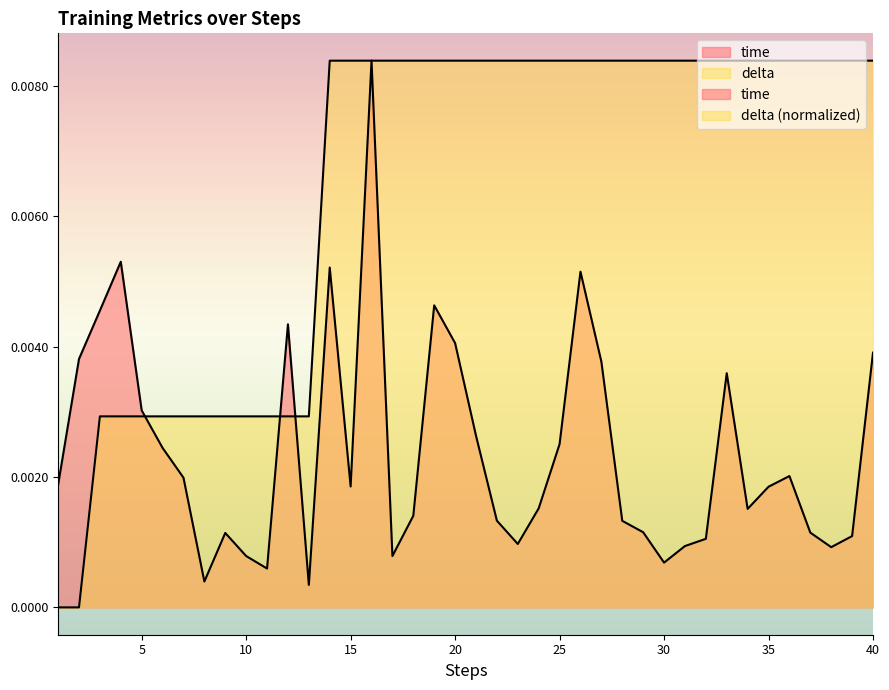

True or false: time has more than 2 points higher than both neighbors.

True